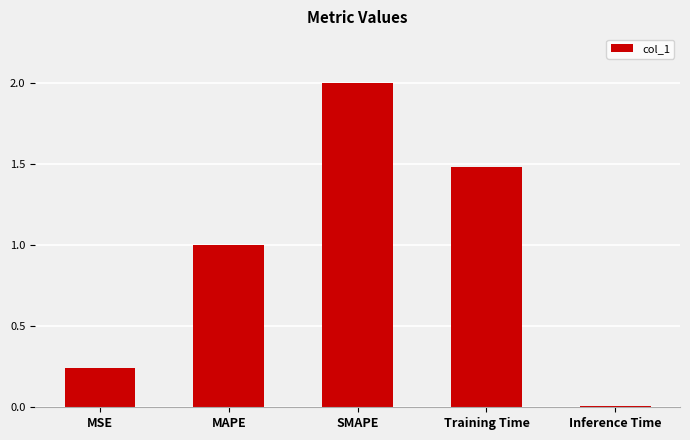

What is the label of the 1st bar from the left?

MSE